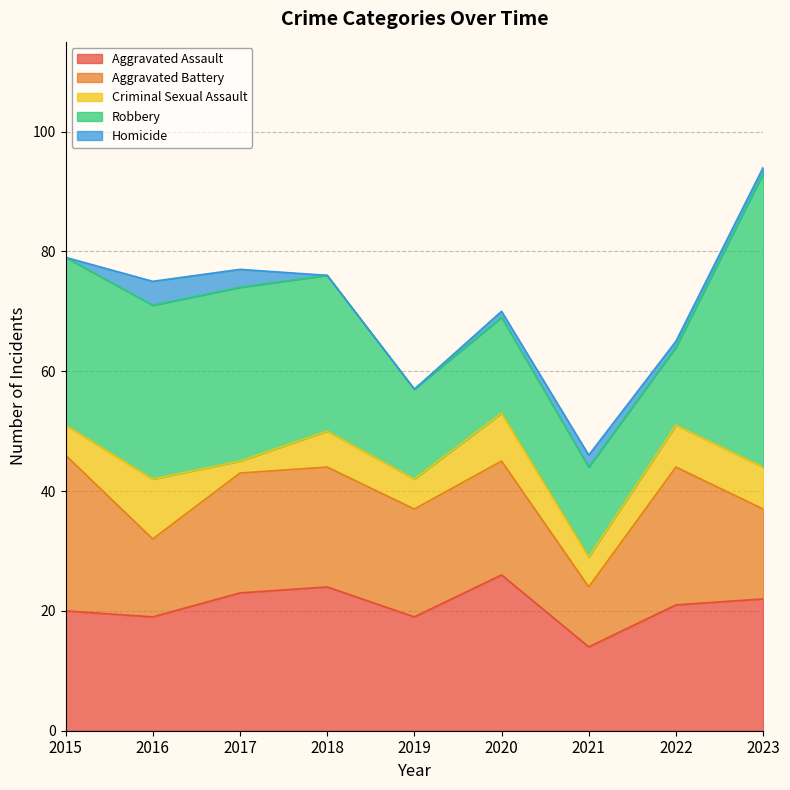

At which label does Aggravated Assault reach its peak?

2020